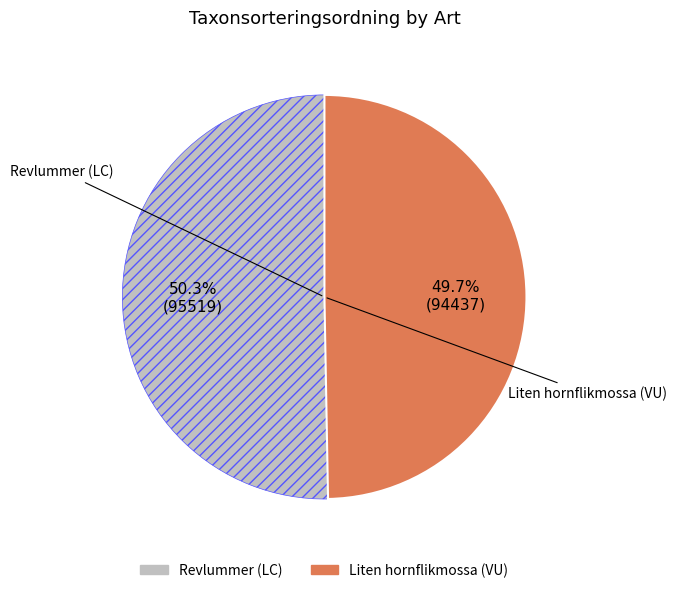

What percentage is the Revlummer (LC) slice, to the nearest percent?

50%